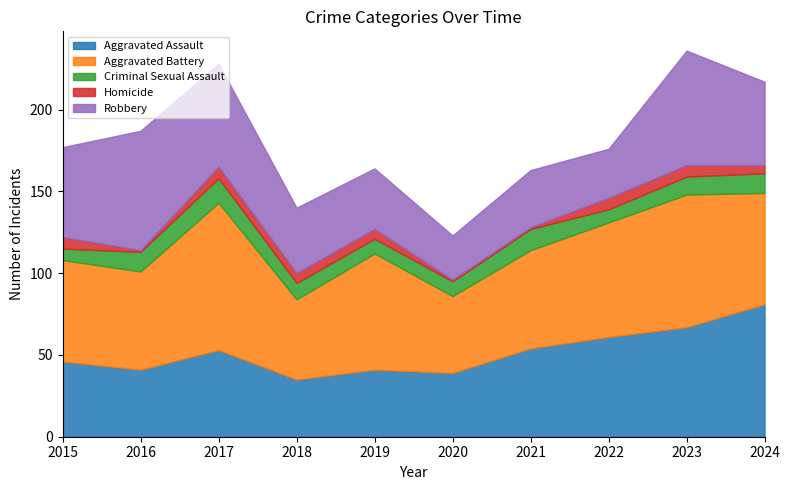

What is the total value across all series at 2024?

217